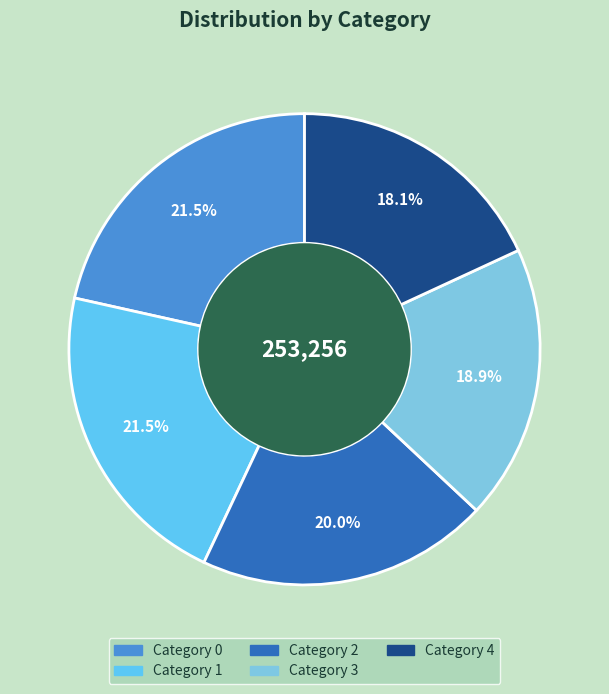

How many segments does this pie chart have?

5